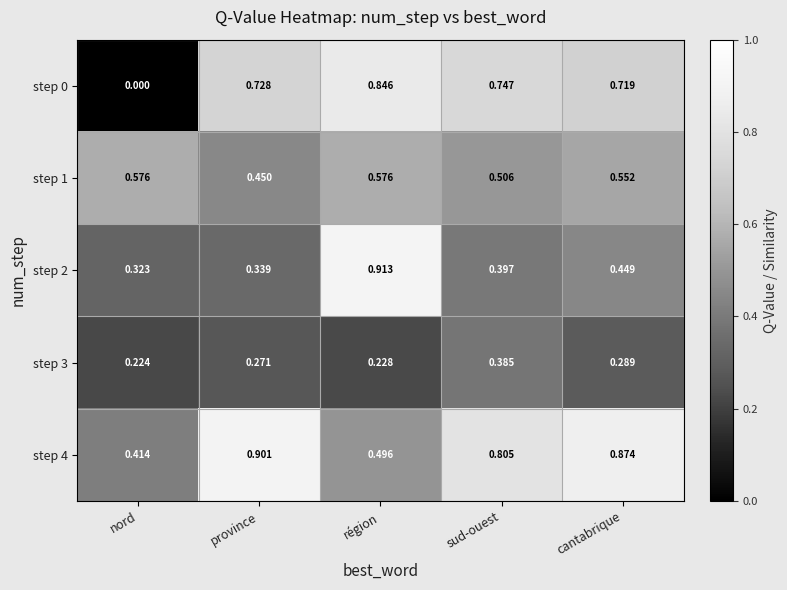

Which label corresponds to the smallest value in the chart?

nord